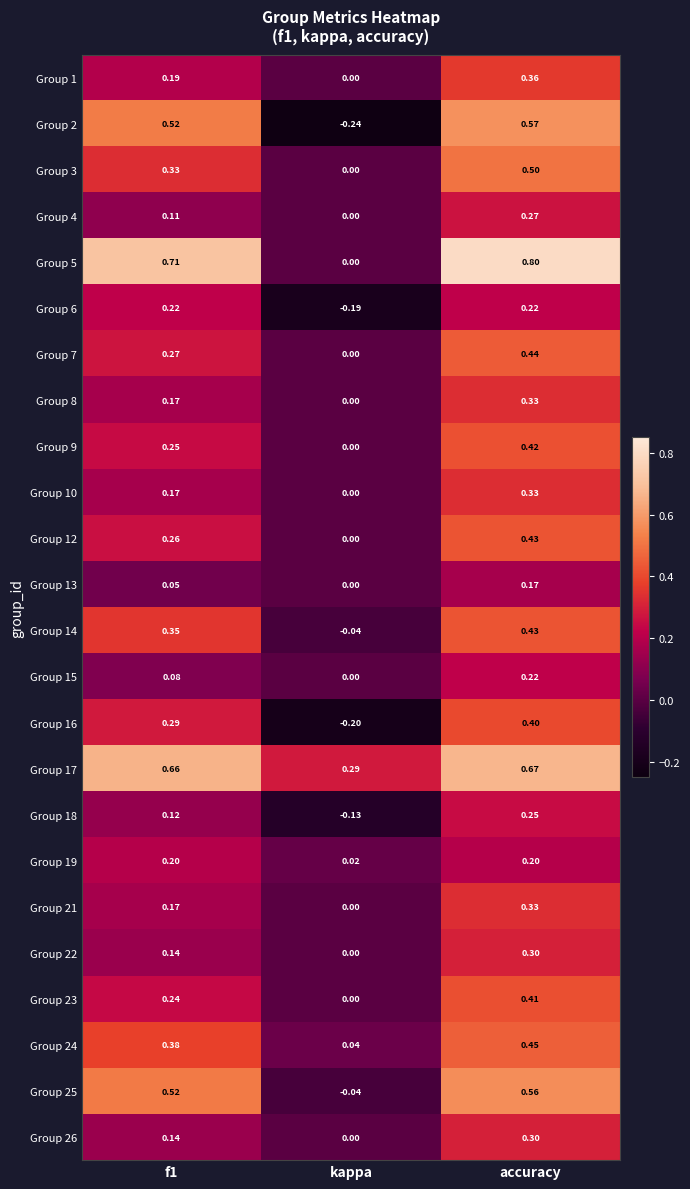

Which series has the widest spread of values?

Group 2